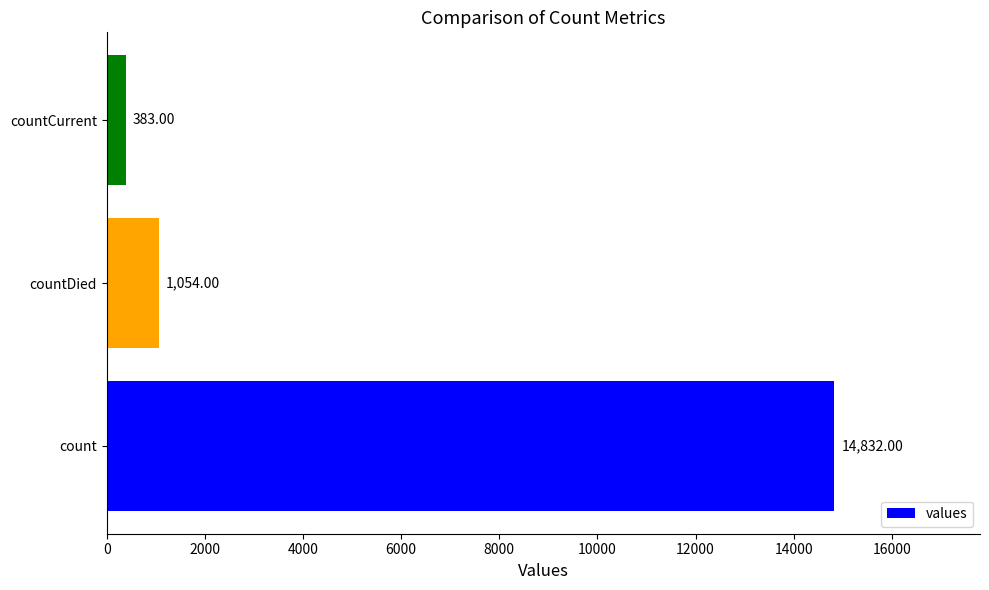

At which label is the value closest to 7607?

countDied